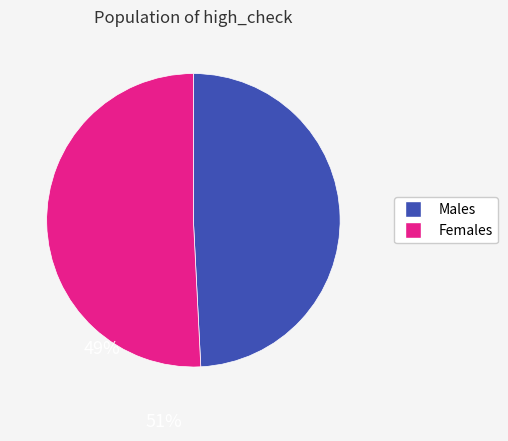

Is there any slice that represents more than half of the pie?

Yes